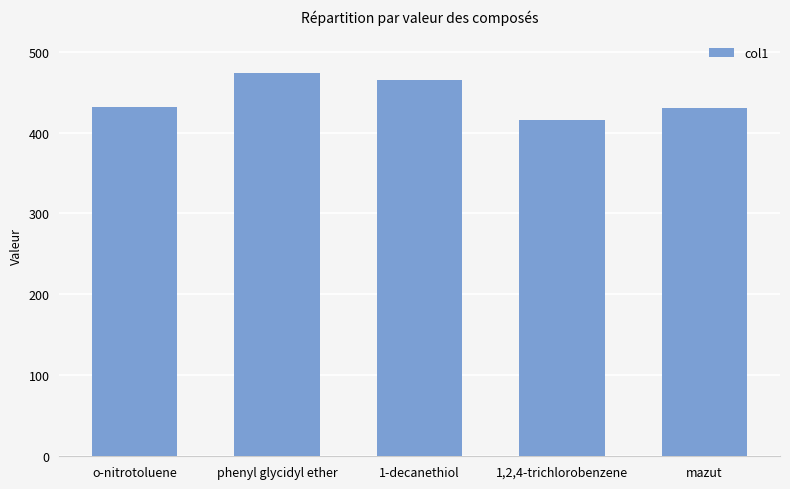

At which category does the chart reach its minimum across all series?

1,2,4-trichlorobenzene